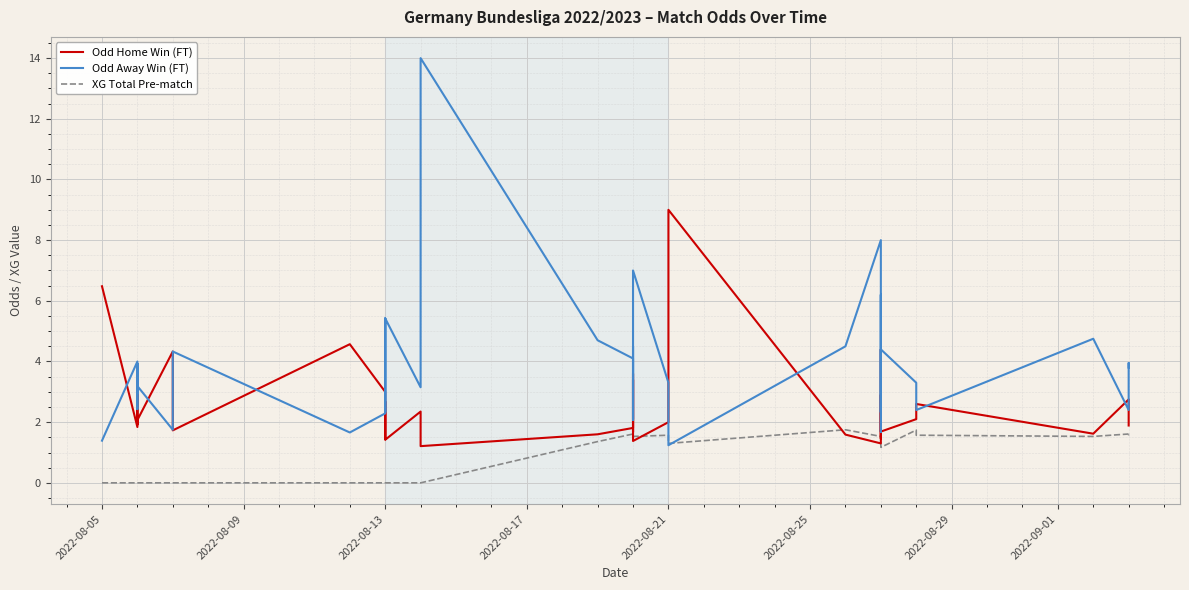

How many values in the Odd Home Win (FT) series exceed 2?

21